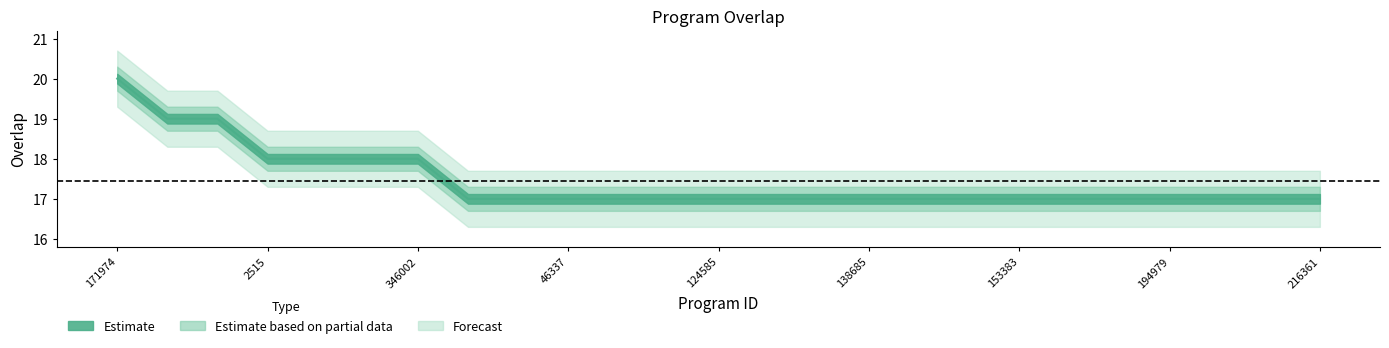

Reading left to right, transcribe all the data shown in this chart.

171974=20	78588=19	101789=19	2515=18	19467=18	278996=18	346002=18	24507=17	24553=17	46337=17	67348=17	111174=17	124585=17	124586=17	133142=17	138685=17	152843=17	153275=17	153383=17	154611=17	168429=17	194979=17	194986=17	194990=17	216361=17